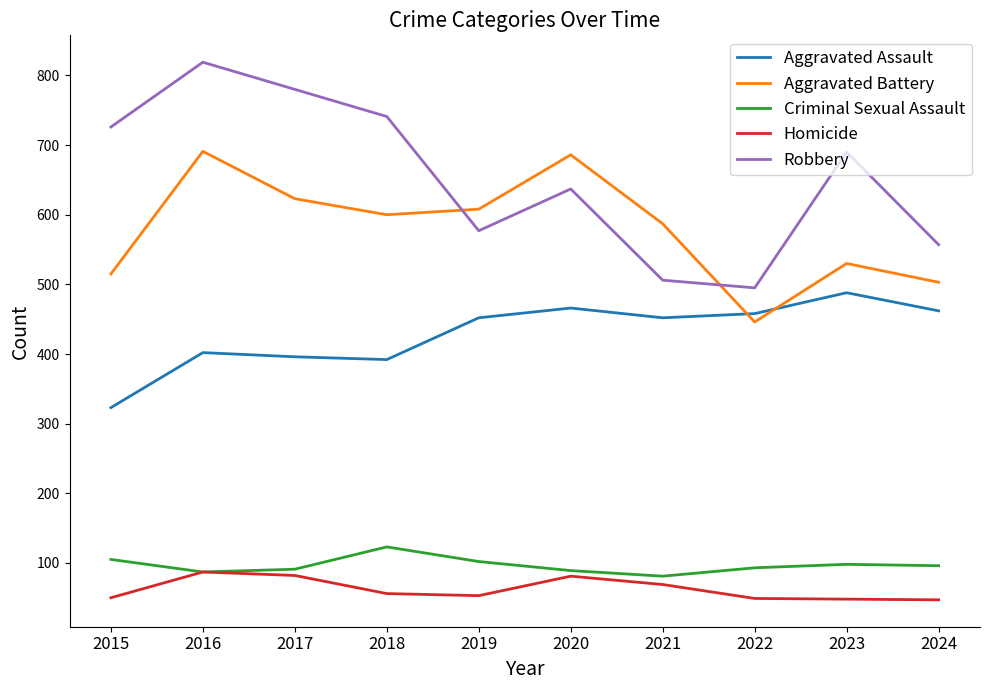

The value of Criminal Sexual Assault at 2020 is 116. True or false?

False